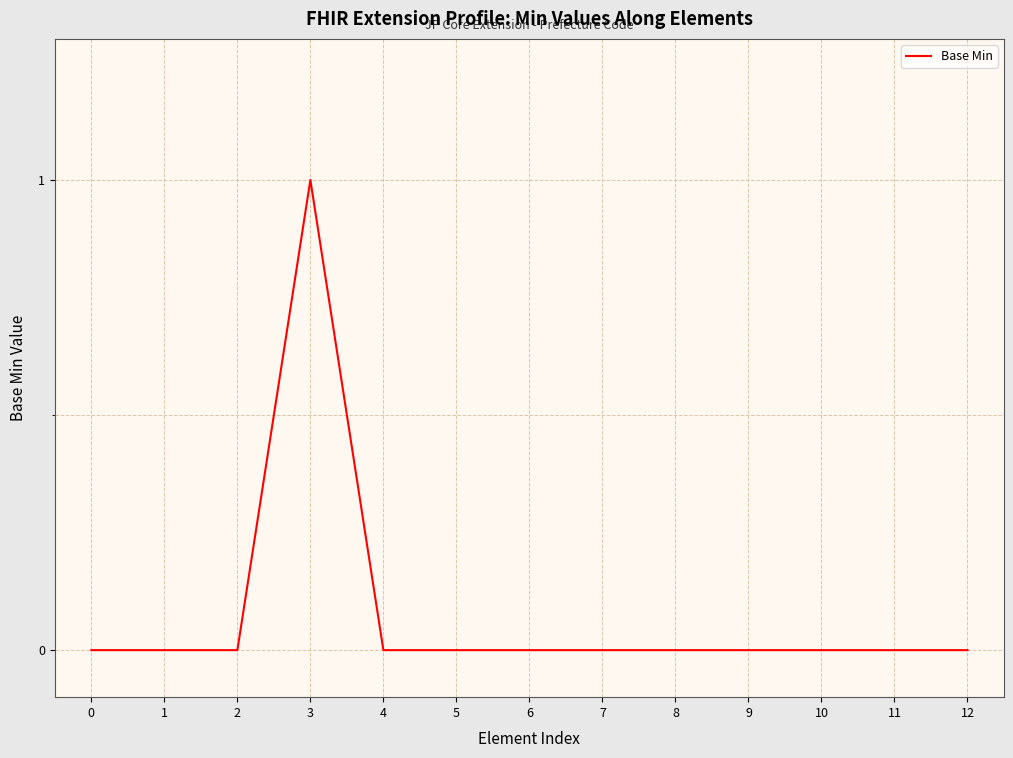

Does the chart display data point markers on the line(s)?

No